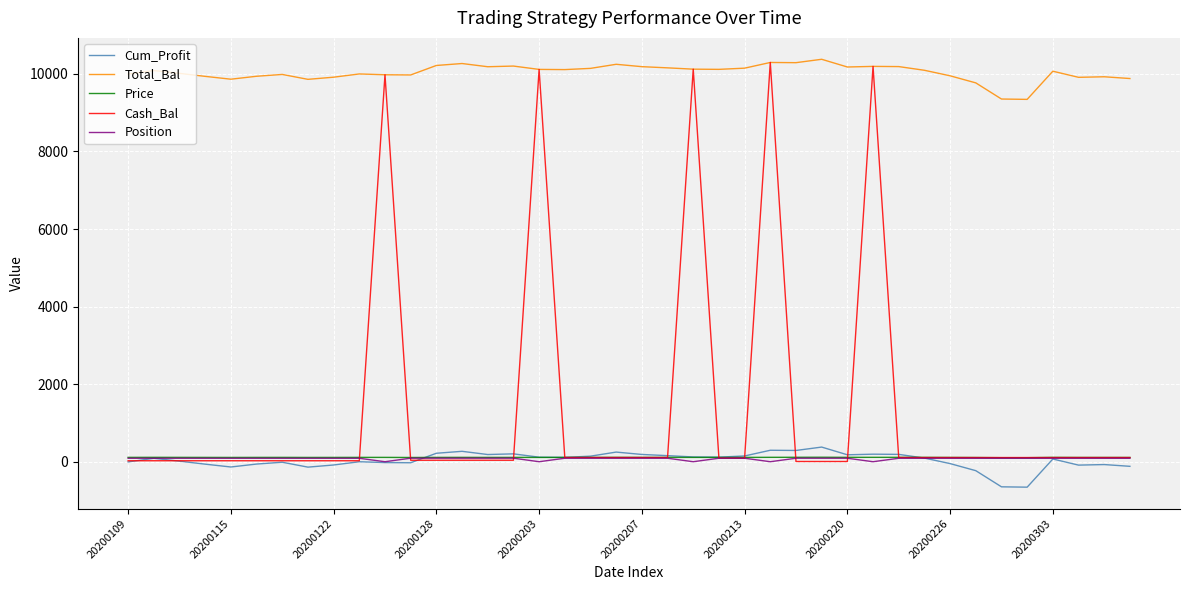

What is the smallest value displayed?

-656.1